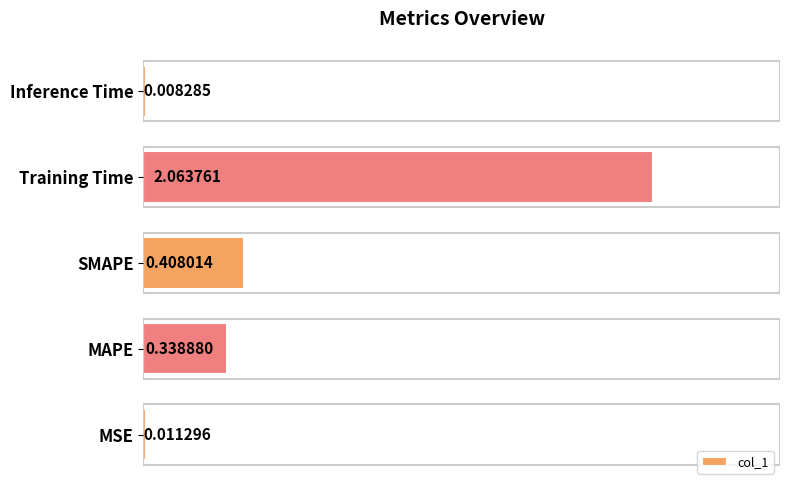

Which category has the highest value across all series?

Training Time